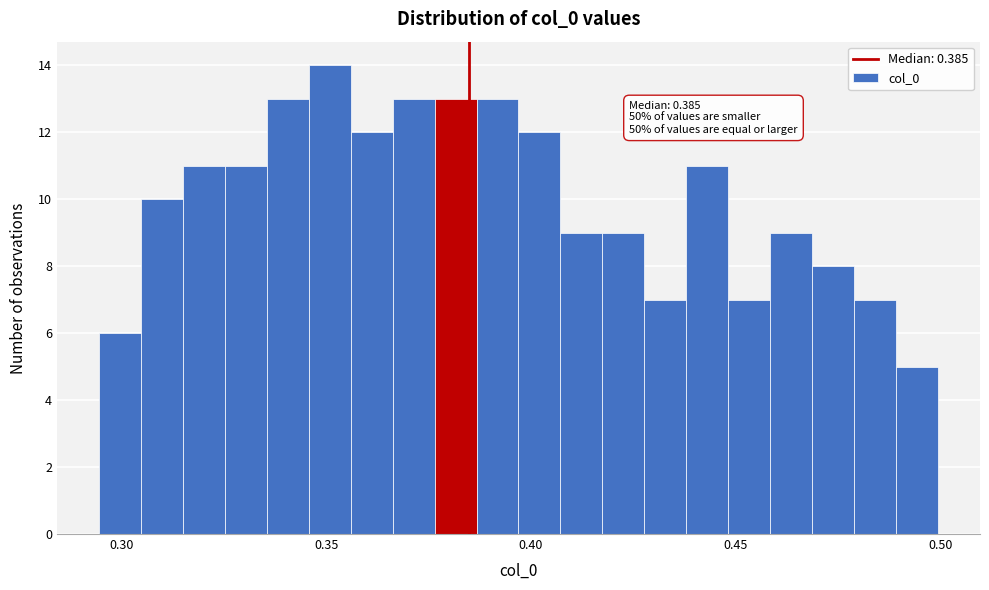

Around what value on the x-axis is the tallest bar? Give the approximate position of its centre, as read against the axis.

0.350